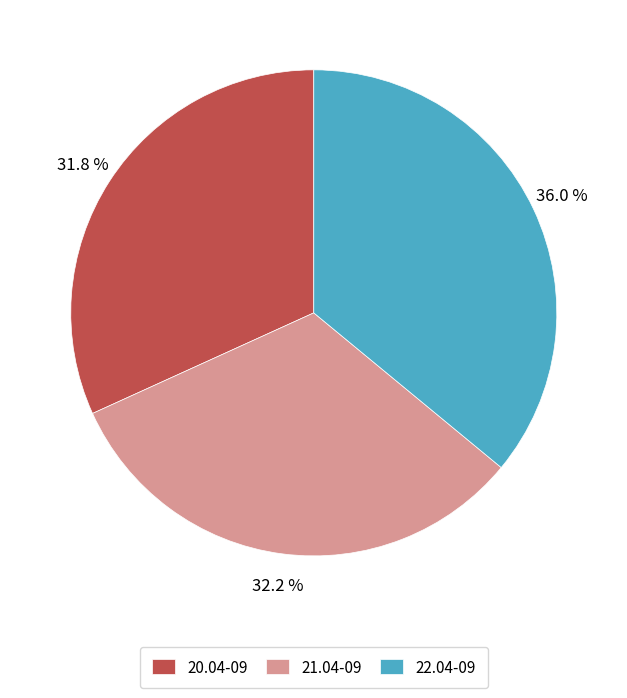

Which slice is the largest?

22.04-09